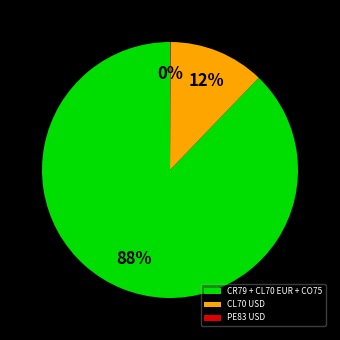

The CL70 USD slice represents 12% of the pie. True or false?

True